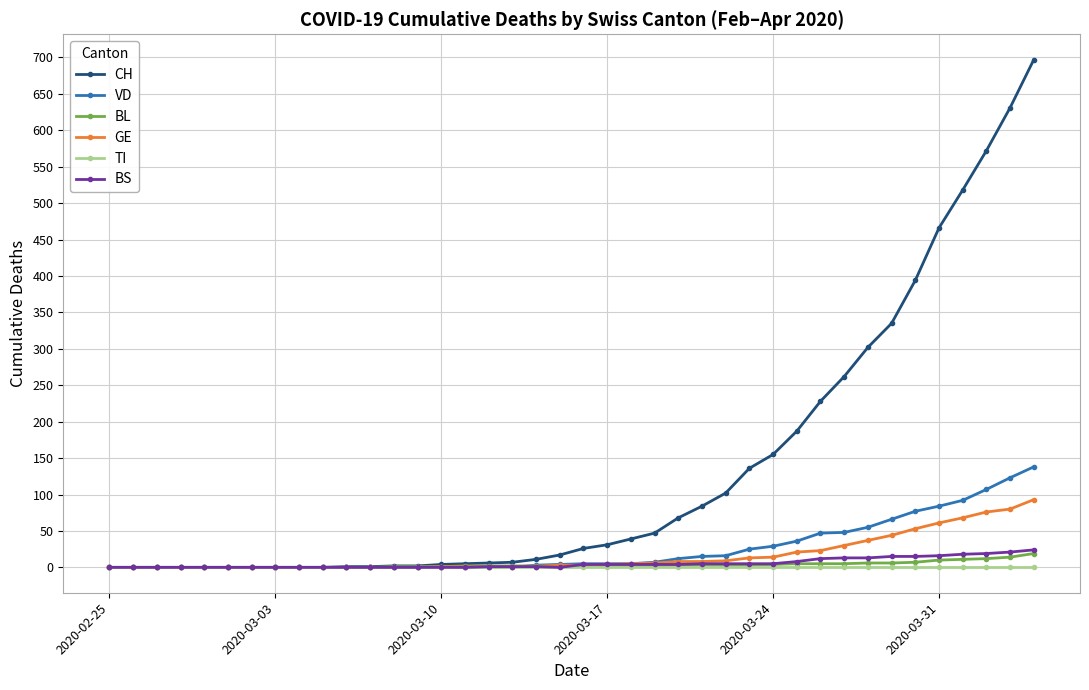

What is the sum of all BS values?

217